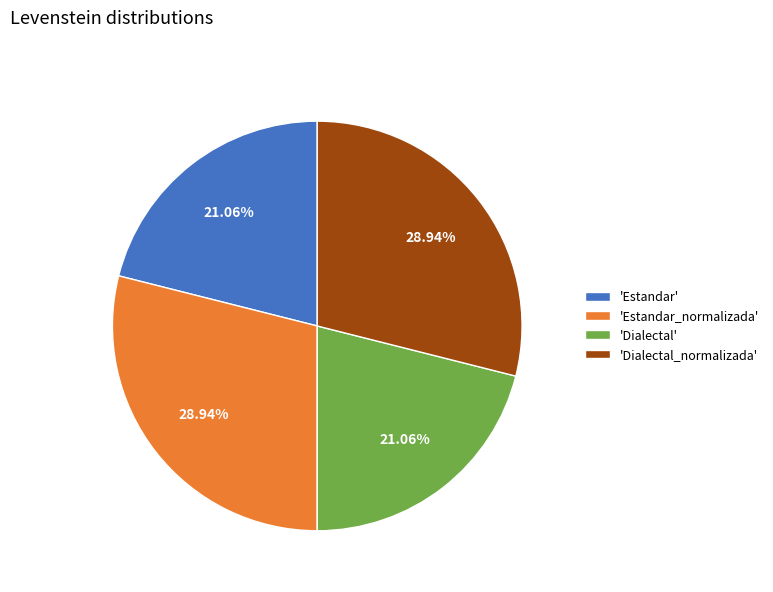

Is 'Dialectal_normalizada' the majority of the pie?

No